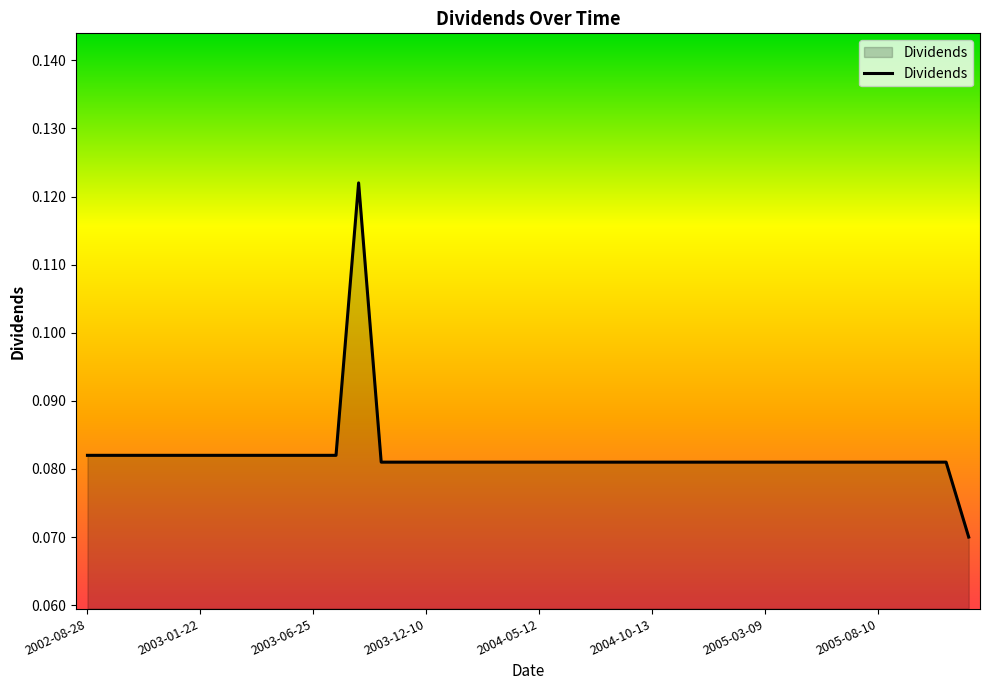

How many series are shown in this chart?

1